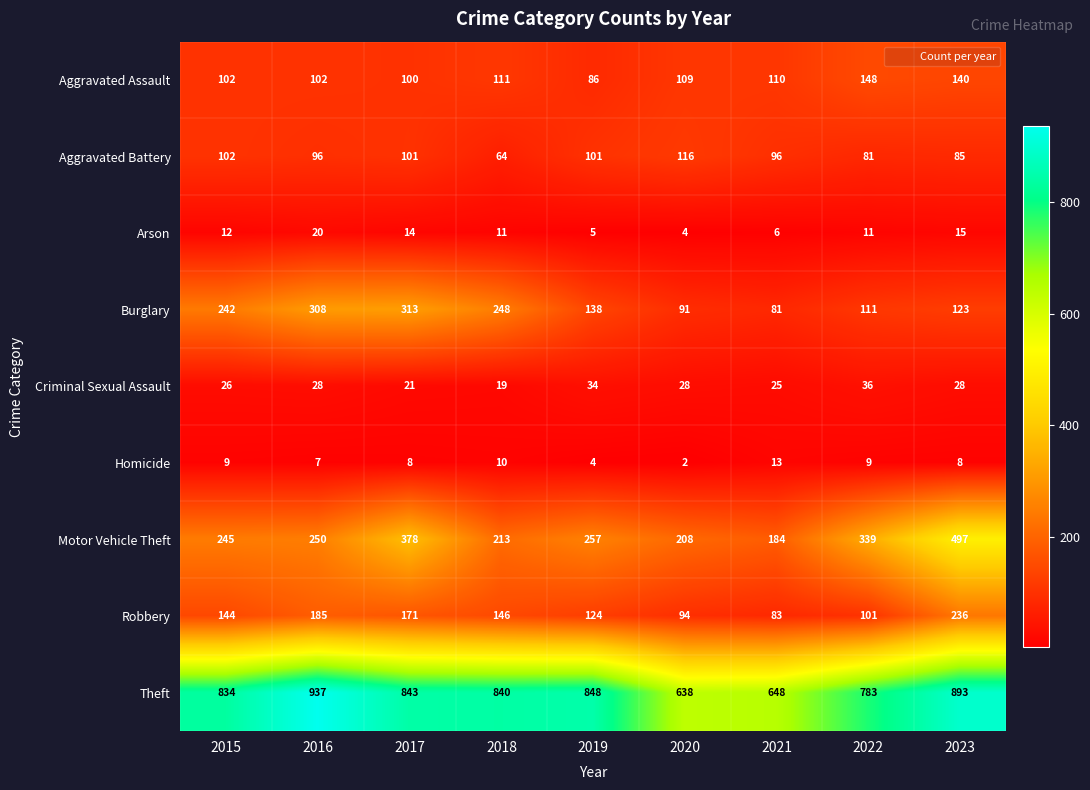

Which series changed the most between 2015 and 2020?

Theft